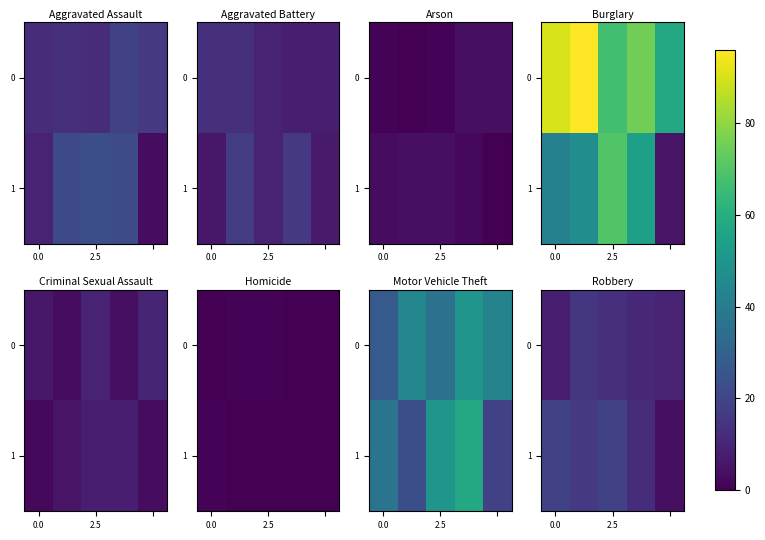

What is the spread (max minus min) of values at 0.0?

11